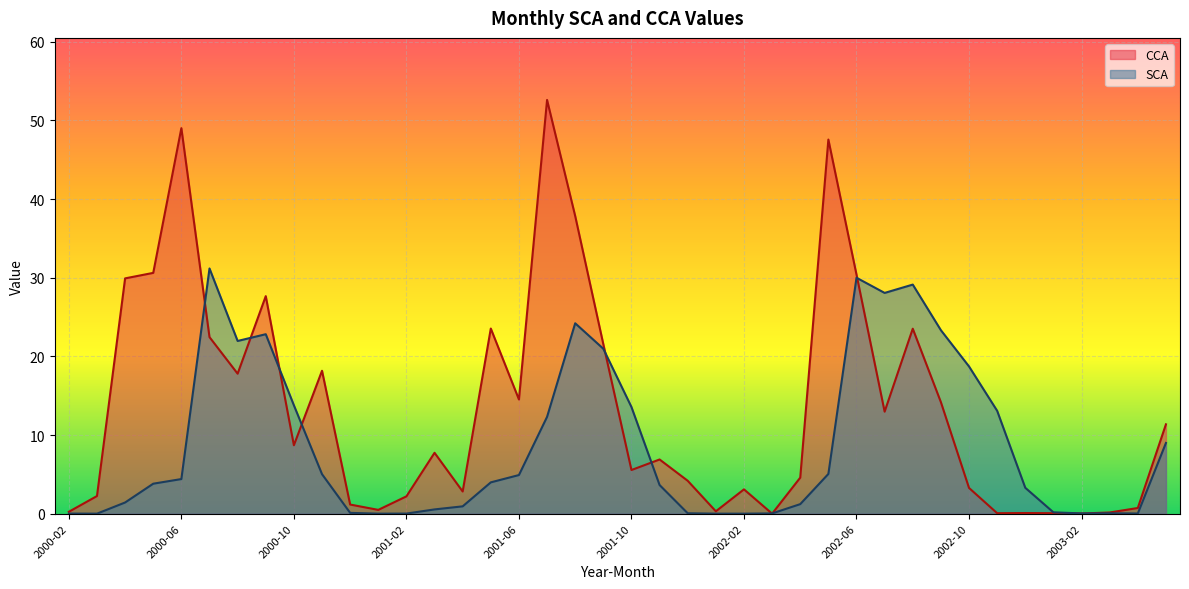

Which series changed the most between 2001-11 and 2002-02?

CCA